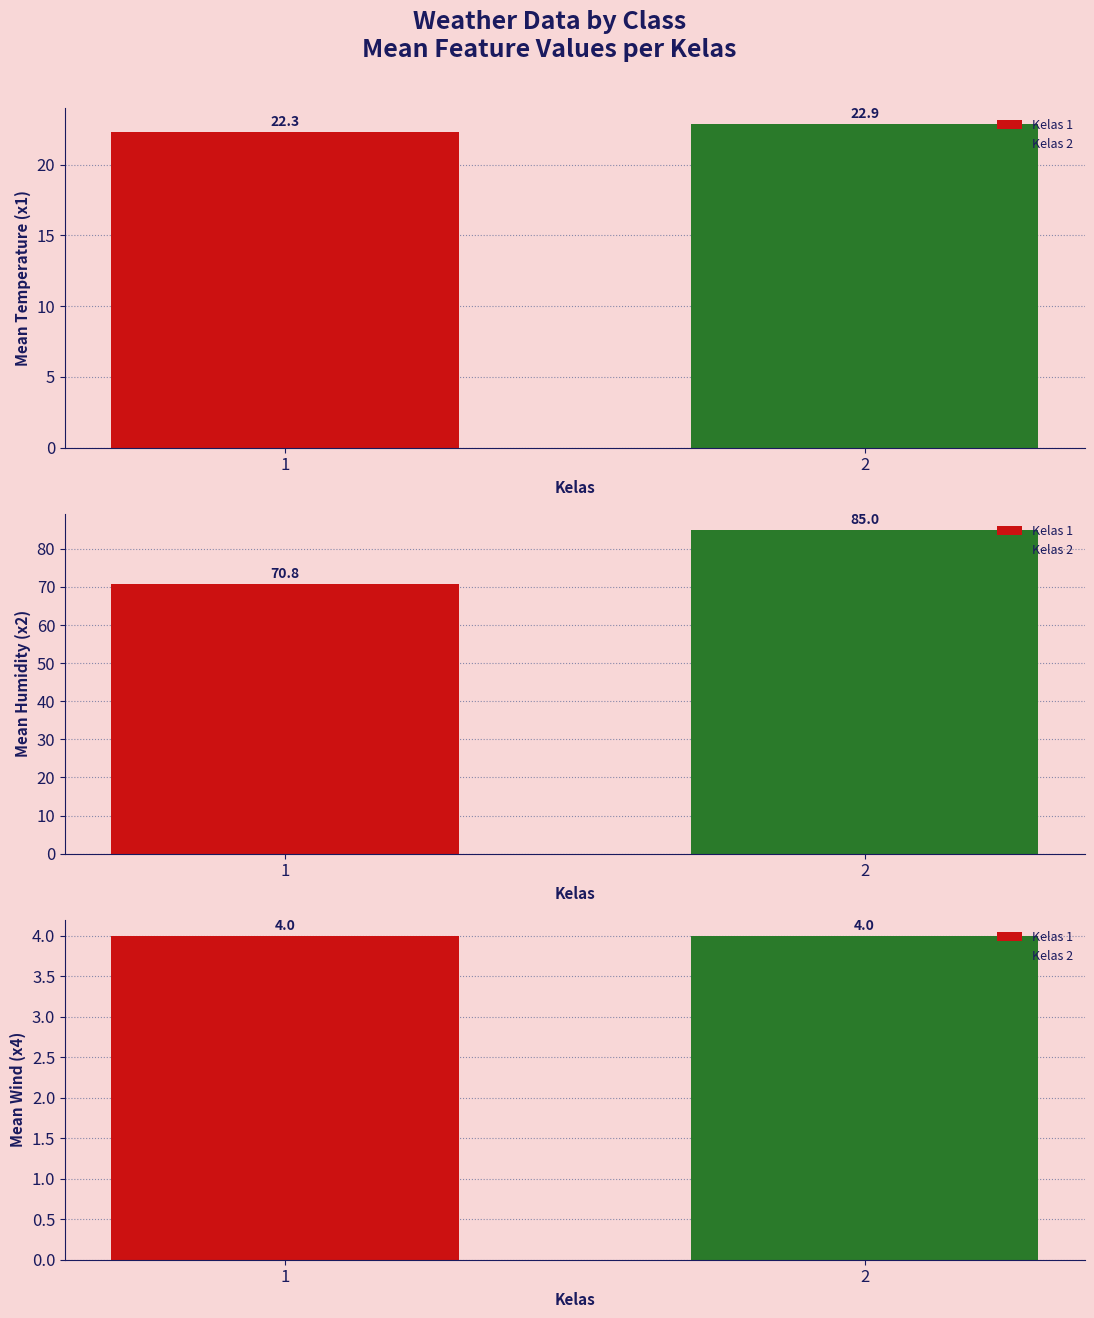

Rank the categories by x1 value from lowest to highest.

1, 2